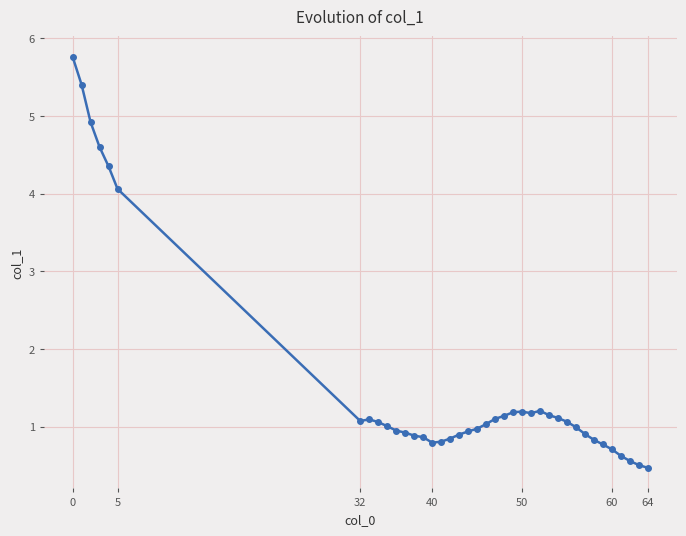

What is the difference between the maximum and minimum values?

5.3